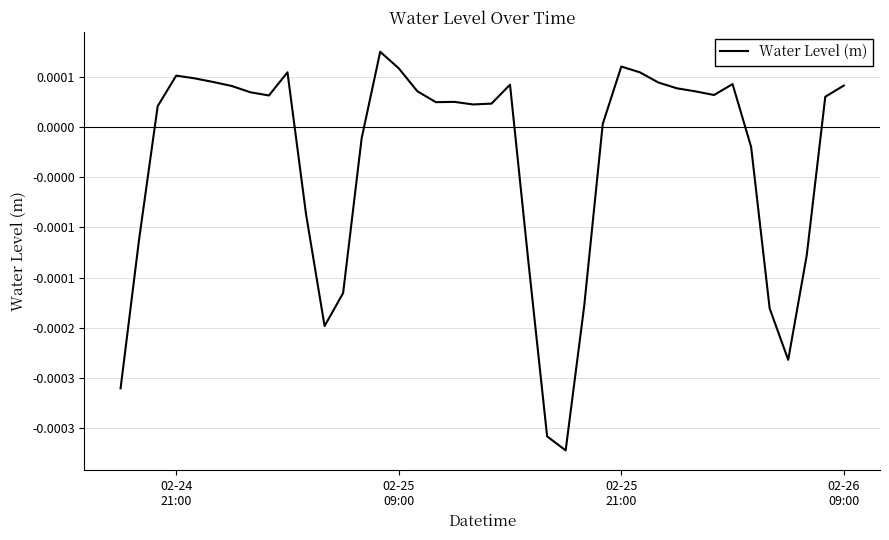

Does the chart display data point markers on the line(s)?

No